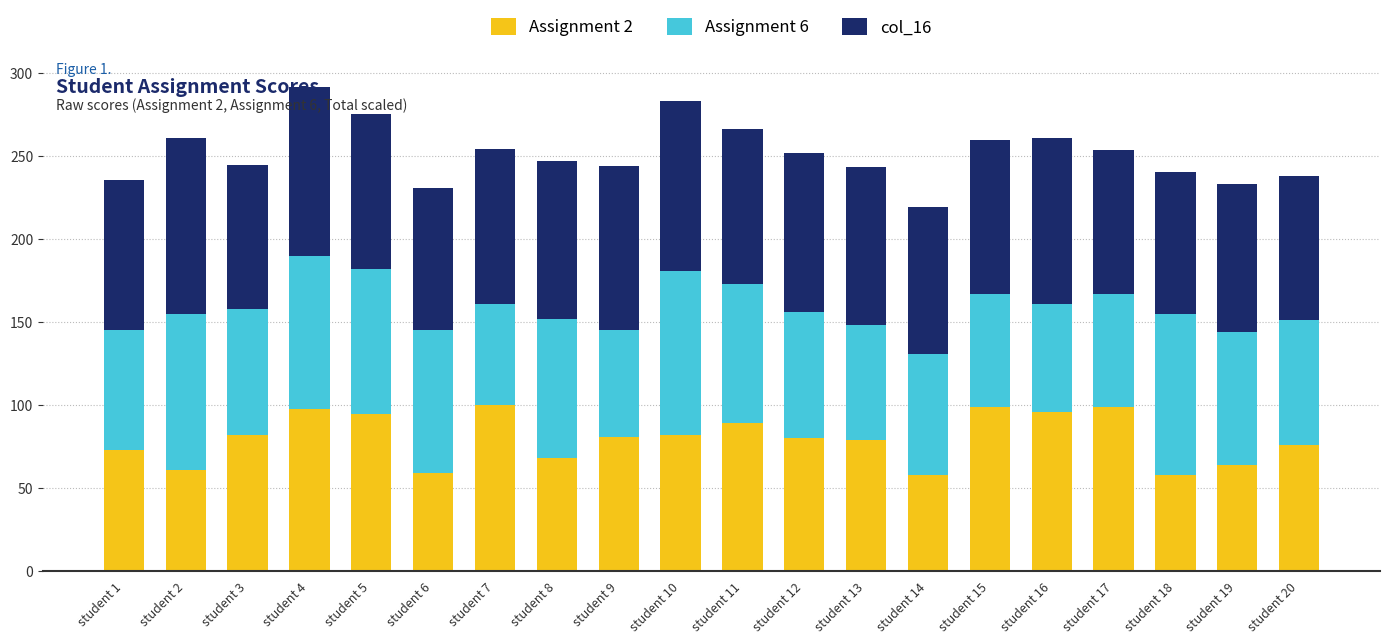

What is the total value across all series at student 16?

261.0